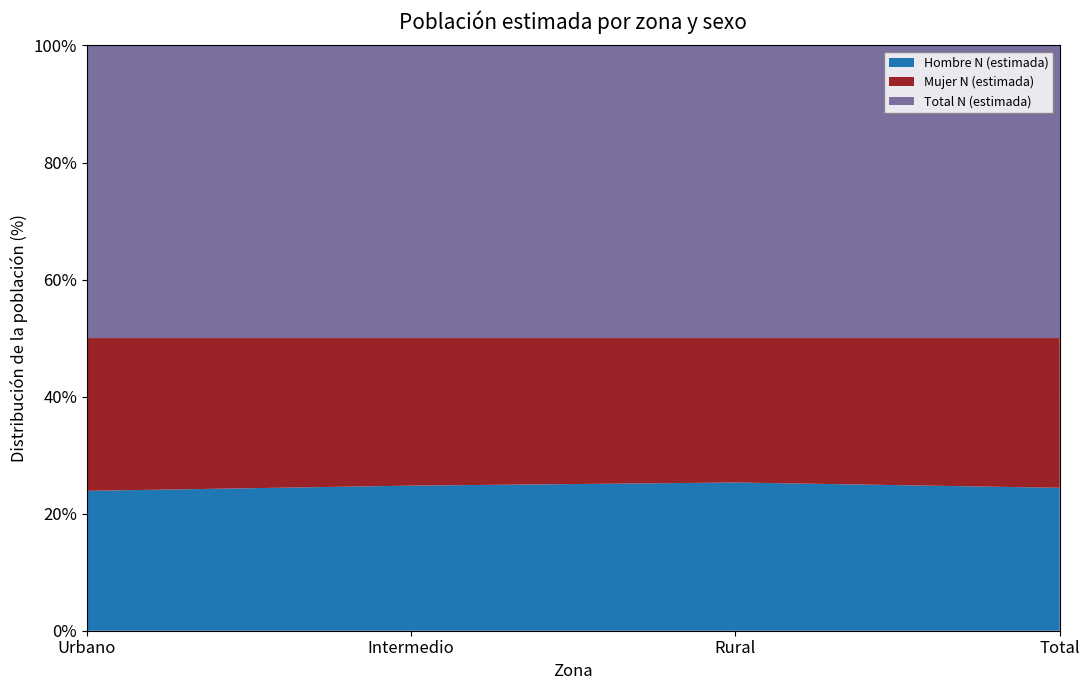

Reading left to right, what are all the values shown in this chart?

Hombre N (estimada): Urbano=1640038	Intermedio=1386649	Rural=422814	Total=3449501
Mujer N (estimada): Urbano=1791011	Intermedio=1409806	Rural=411895	Total=3612712
Total N (estimada): Urbano=3431049	Intermedio=2796455	Rural=834709	Total=7062213